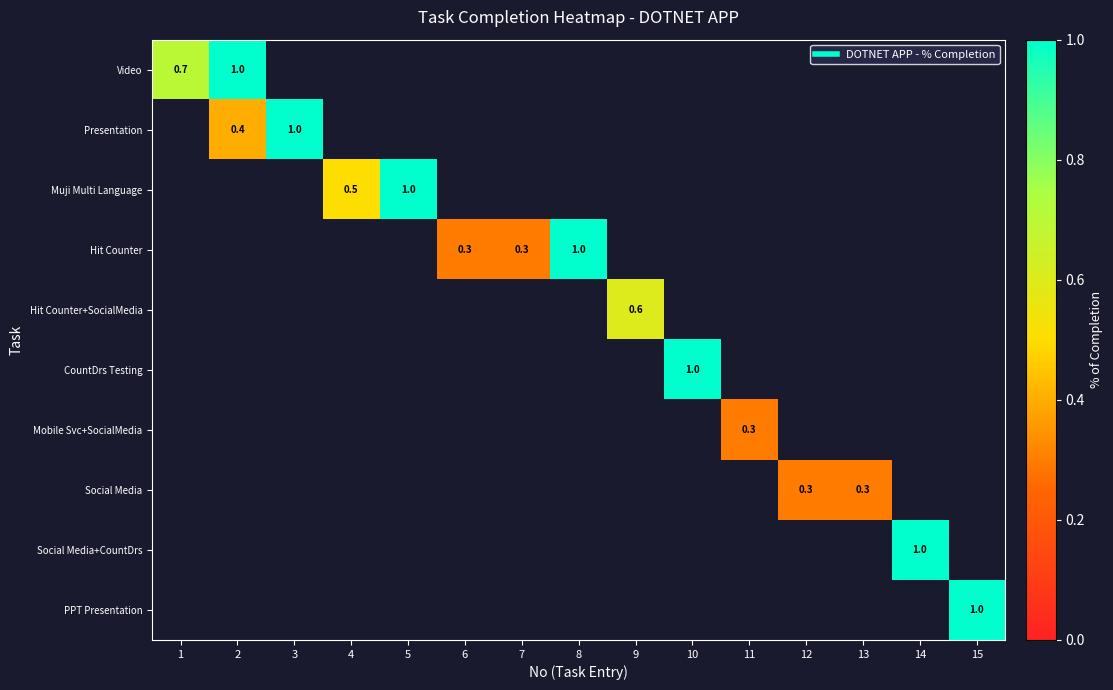

What is the minimum value shown in the chart?

0.3